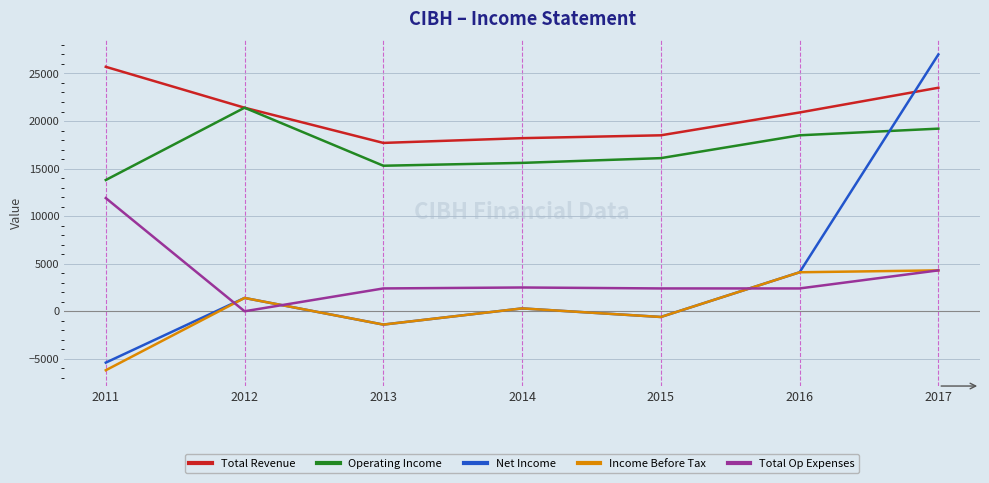

How many lines are shown in the chart?

5